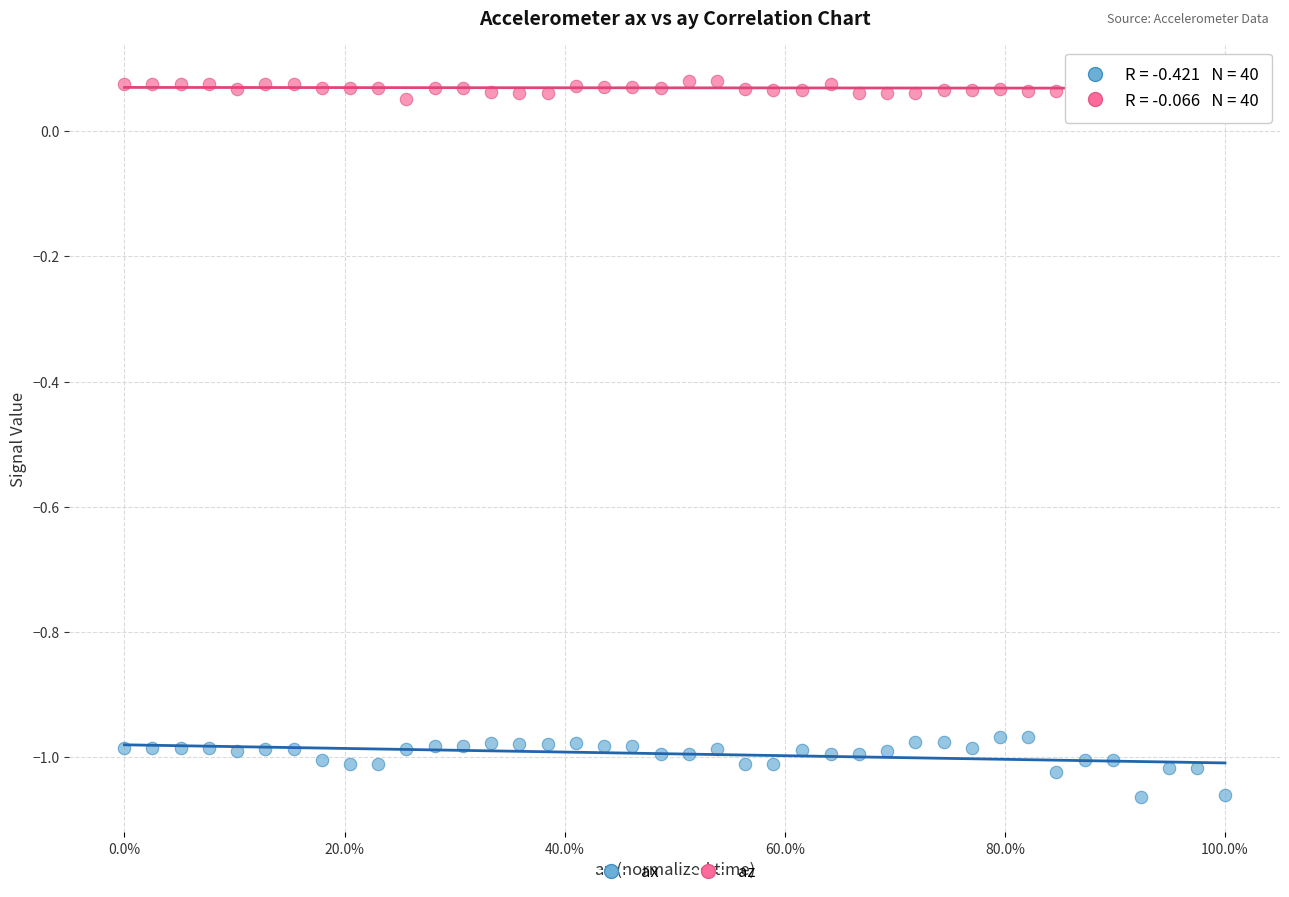

Which series has the largest Y range (max minus min)?

ax